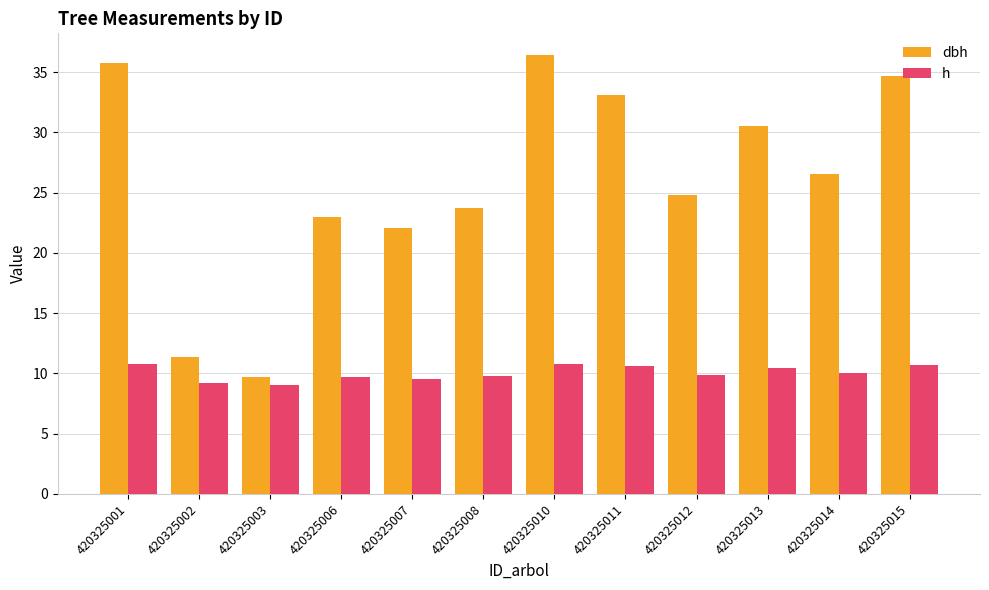

At how many categories does at least one series exceed 29?

5